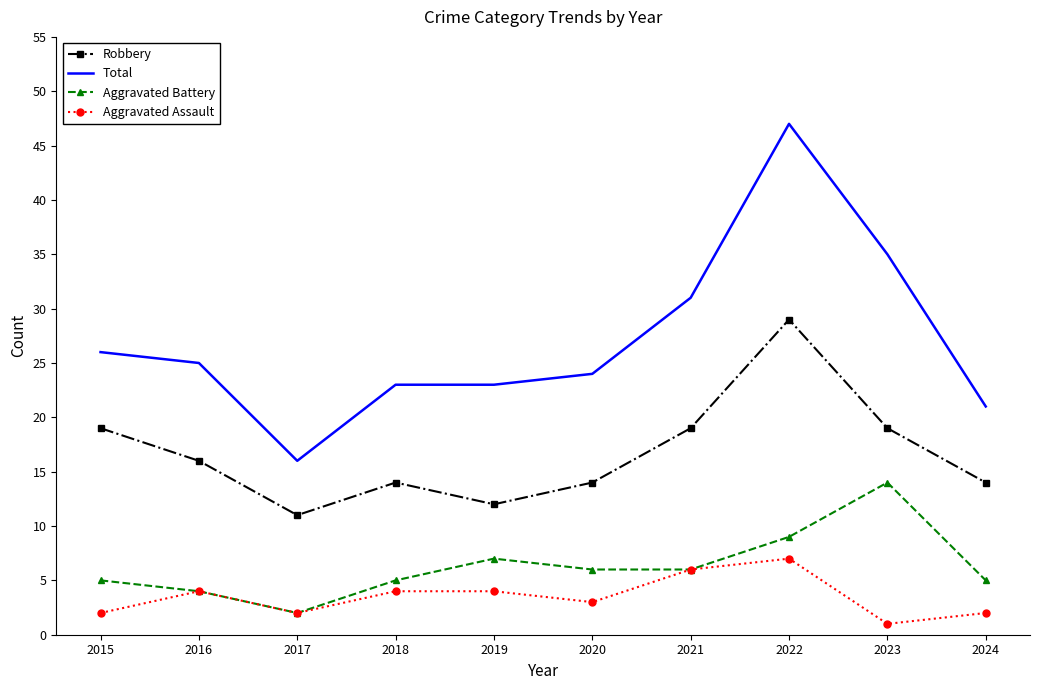

How many series are shown in this chart?

4